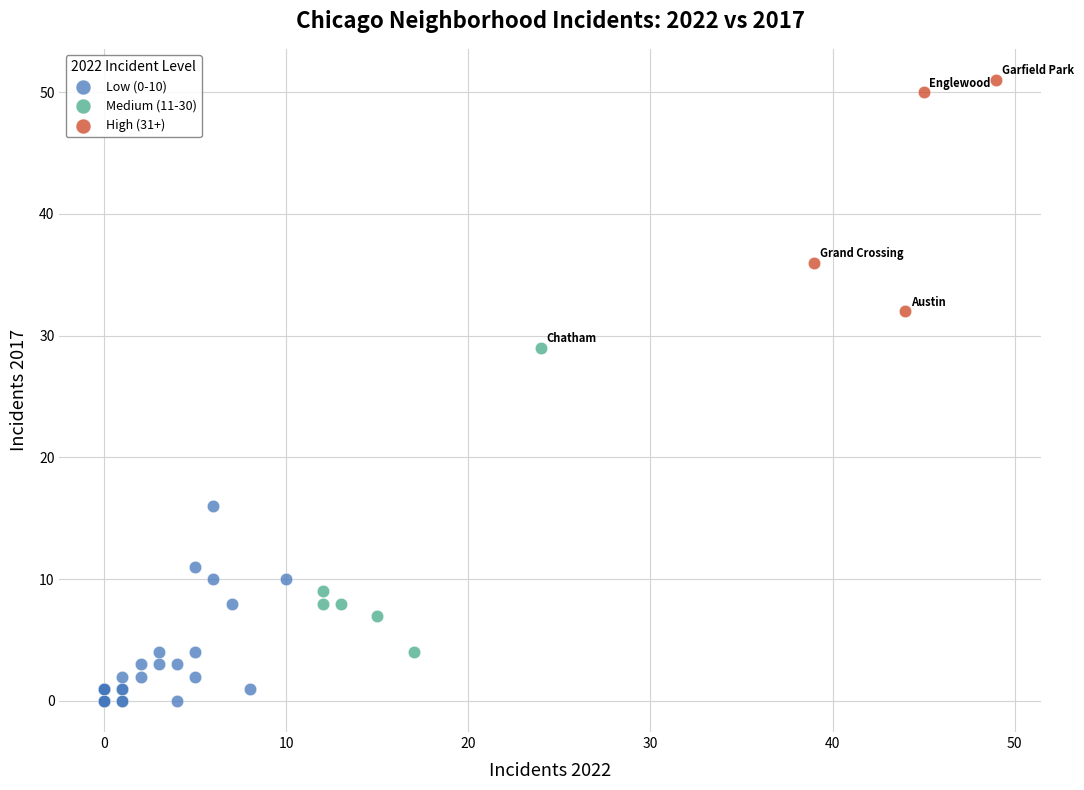

Which series has the largest Y range (max minus min)?

Medium (11-30)